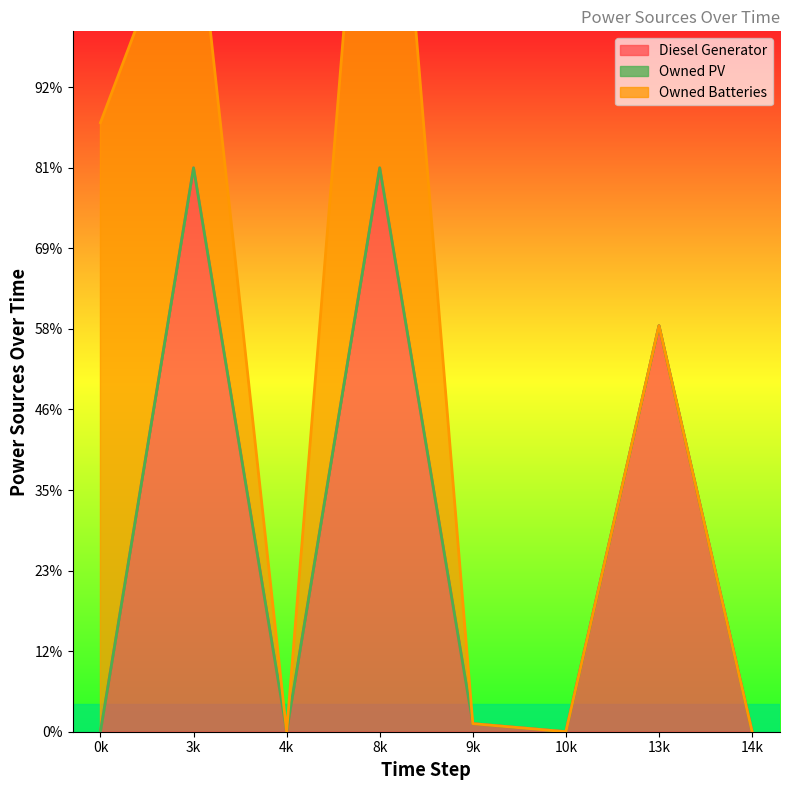

At which category is the sum across all series the highest?

8